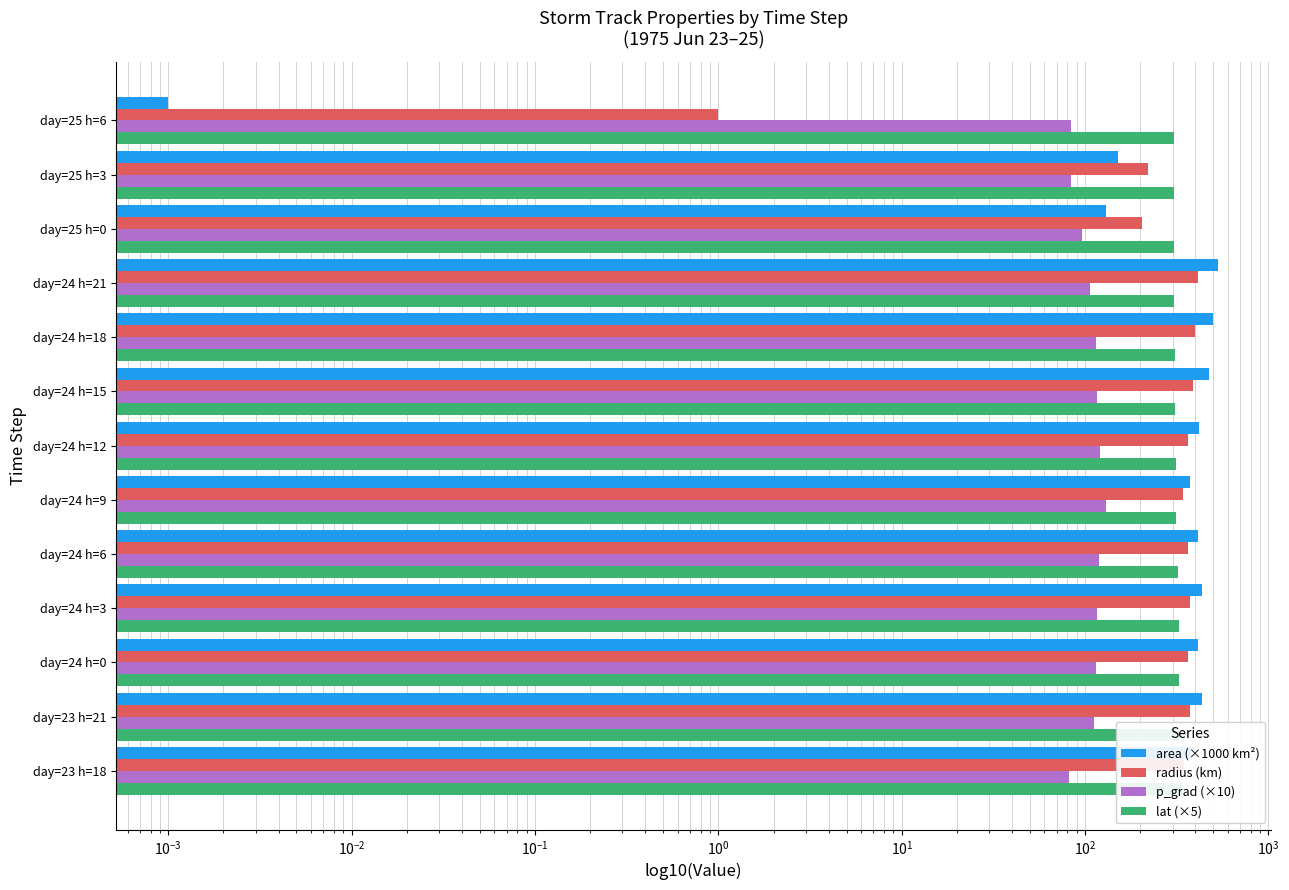

What is the difference between the second highest and minimum values in the radius (km) series?

398.4